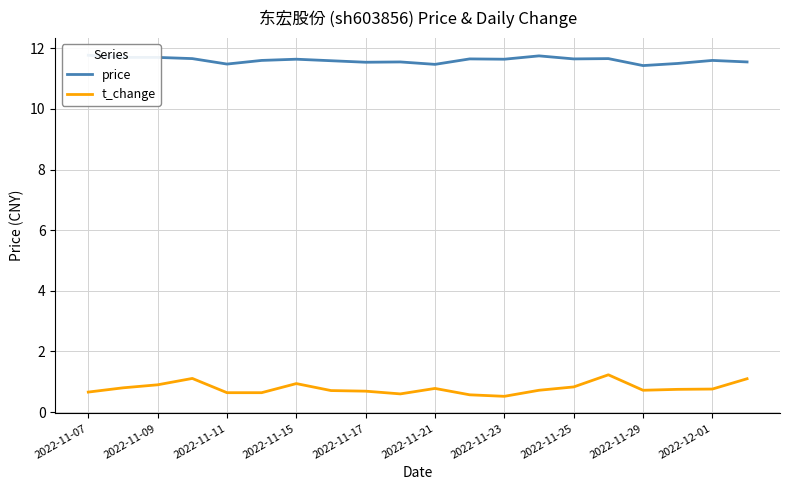

Reading right to left, transcribe all the data shown in this chart.

price: 11.6	11.6	11.5	11.4	11.7	11.7	11.8	11.6	11.7	11.5	11.6	11.5	11.6	11.6	11.6	11.5	11.7	11.7	11.7	11.8
t_change: 1.1	0.8	0.8	0.7	1.2	0.8	0.7	0.5	0.6	0.8	0.6	0.7	0.7	0.9	0.6	0.6	1.1	0.9	0.8	0.7